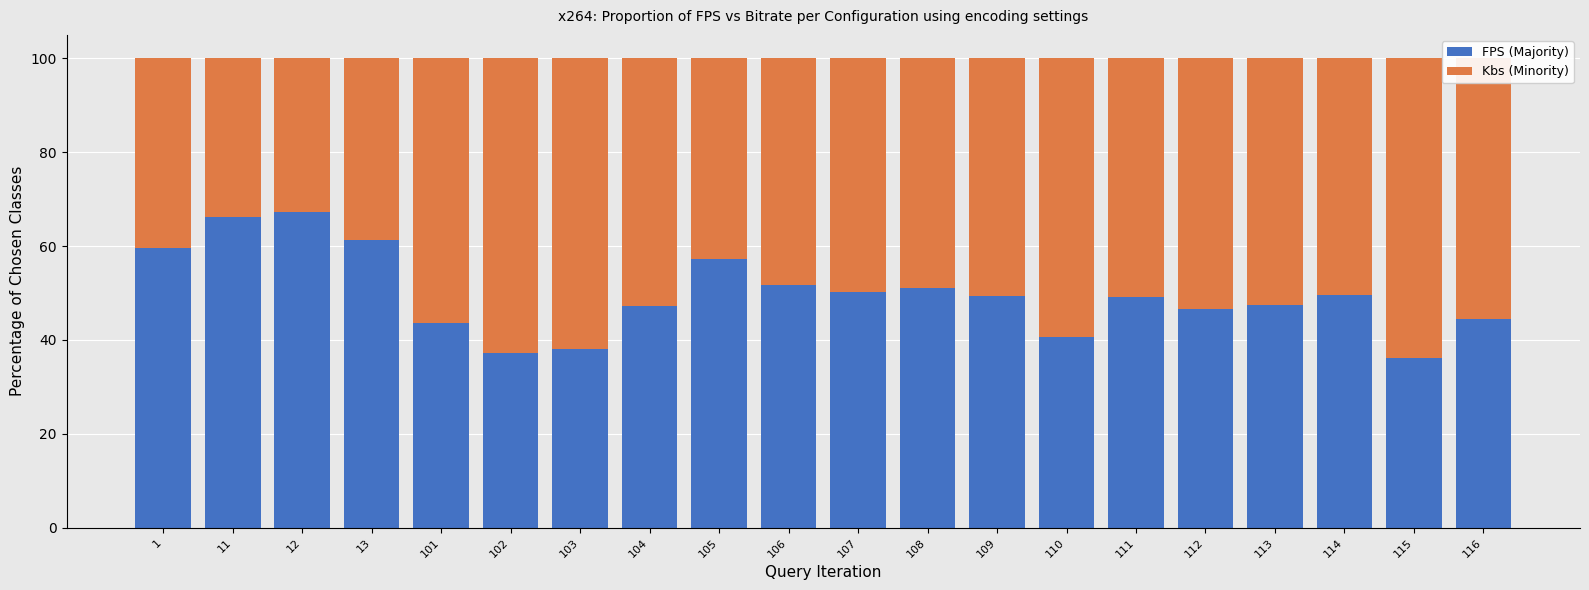

How many bars are there in total?

20